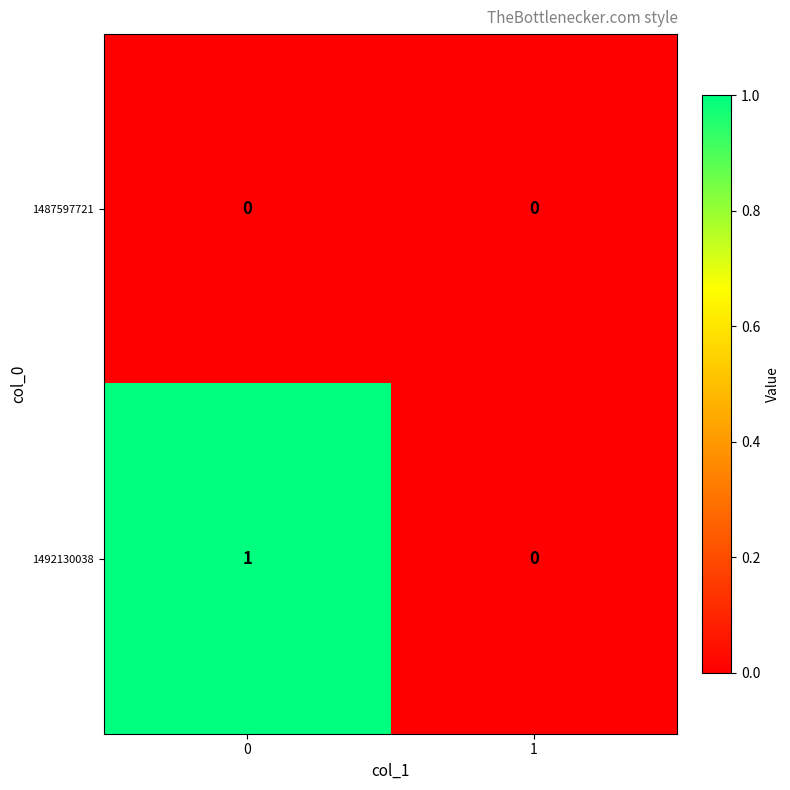

How many values in the 1492130038 series are below 1?

1